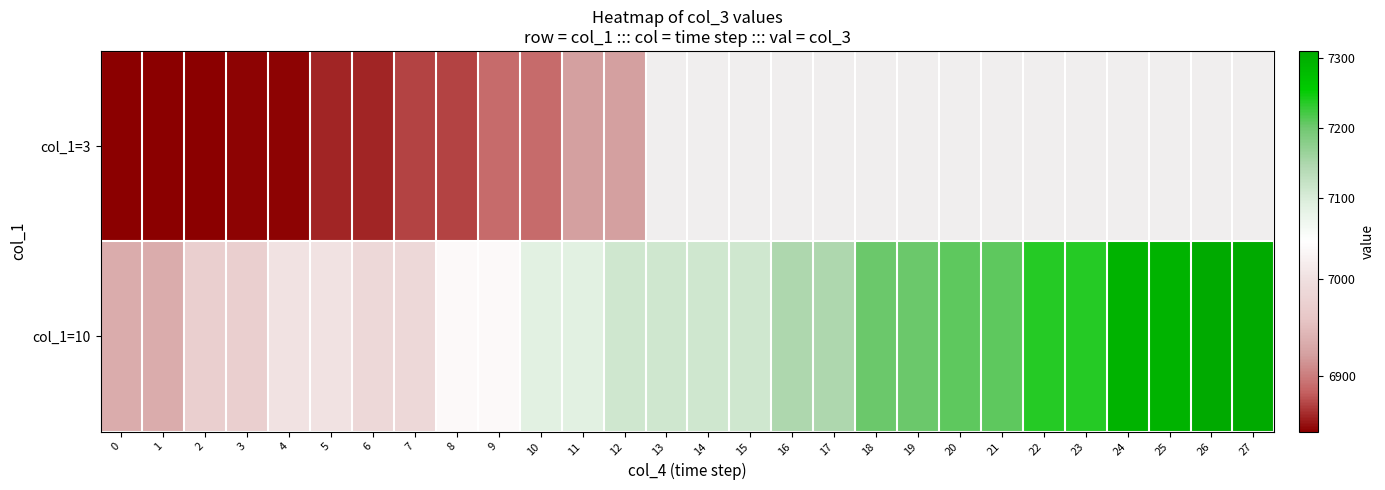

At which category does the chart reach its minimum across all series?

1